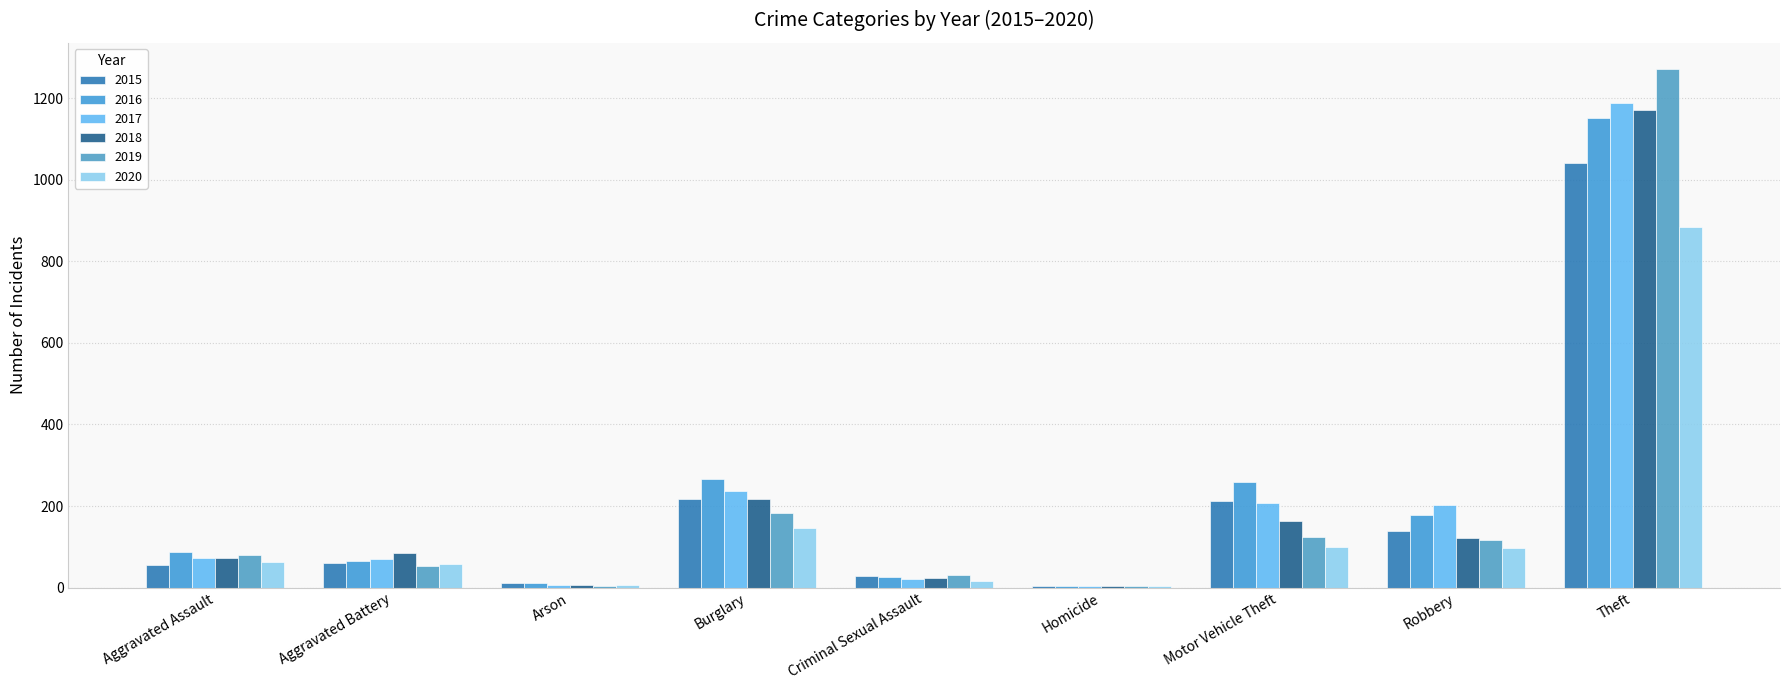

Are the bars grouped side by side (vs. stacked)?

Yes